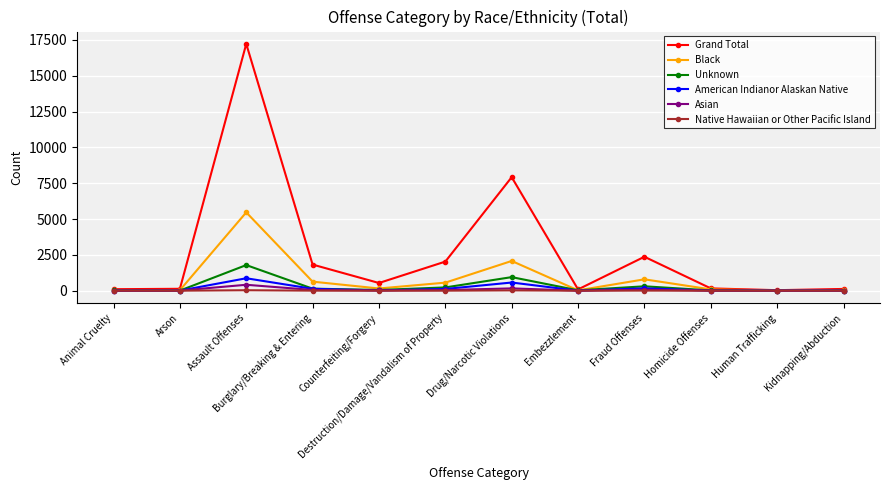

True or false: Unknown has more than 0 interior local peaks.

True